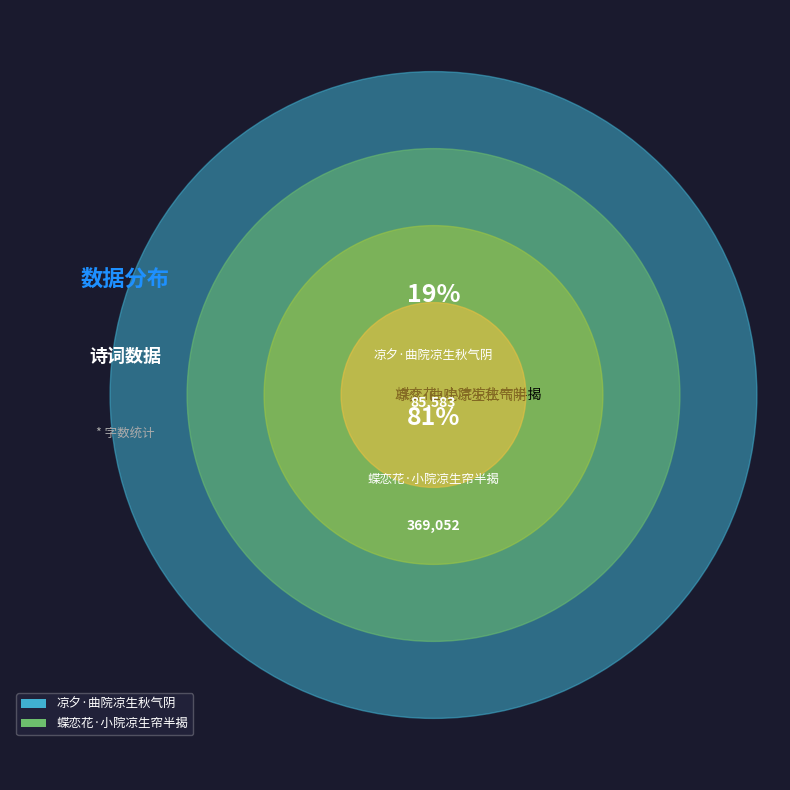

How many segments does this pie chart have?

2